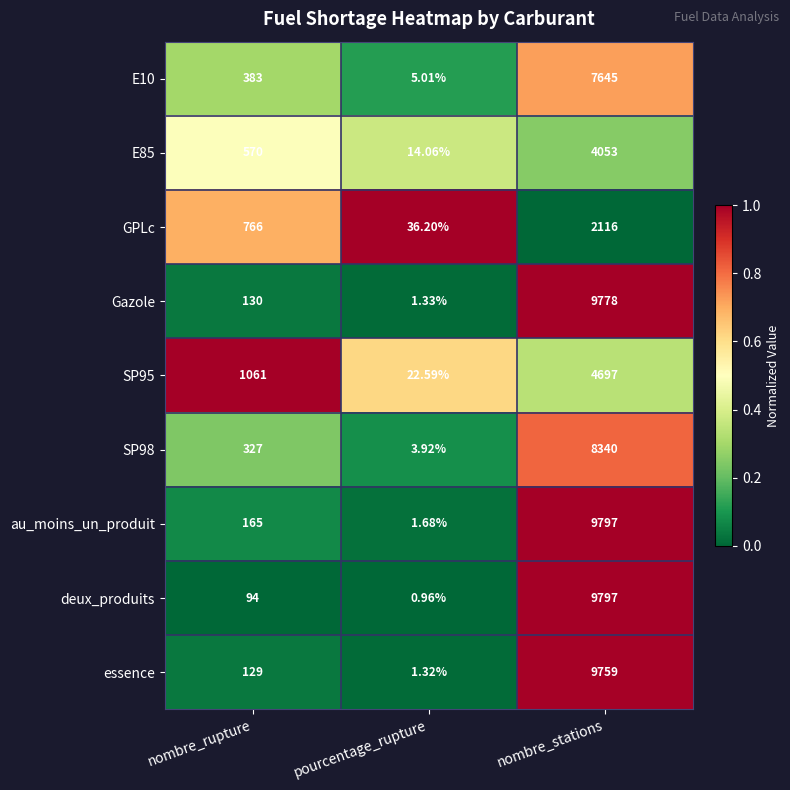

Which label corresponds to the smallest value in the chart?

pourcentage_rupture